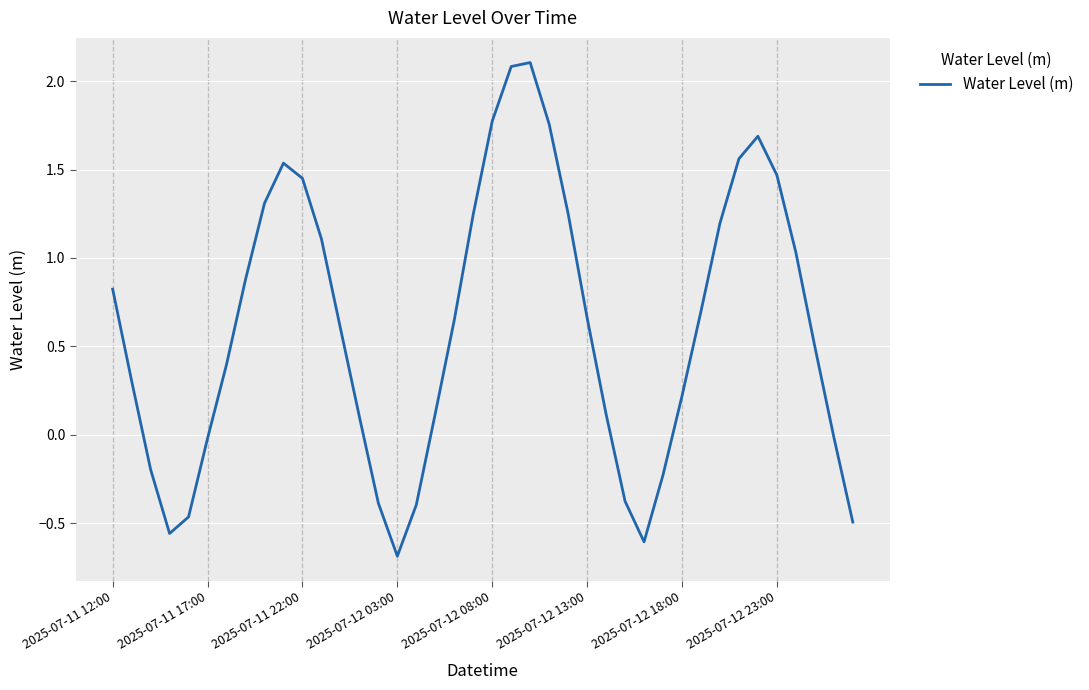

What is the greatest value displayed?

2.1